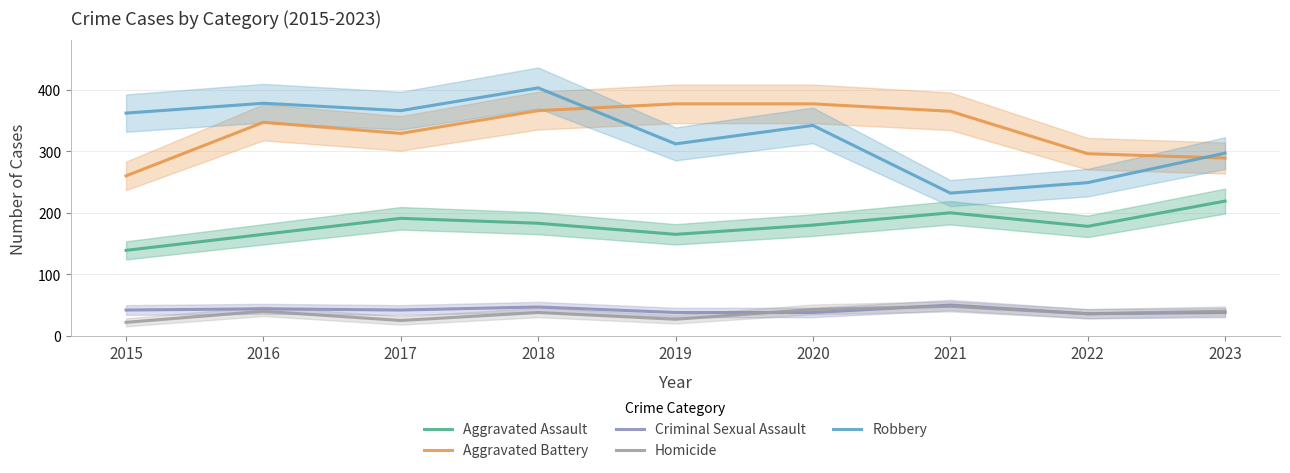

Where is Criminal Sexual Assault nearest to the value 43?

2015